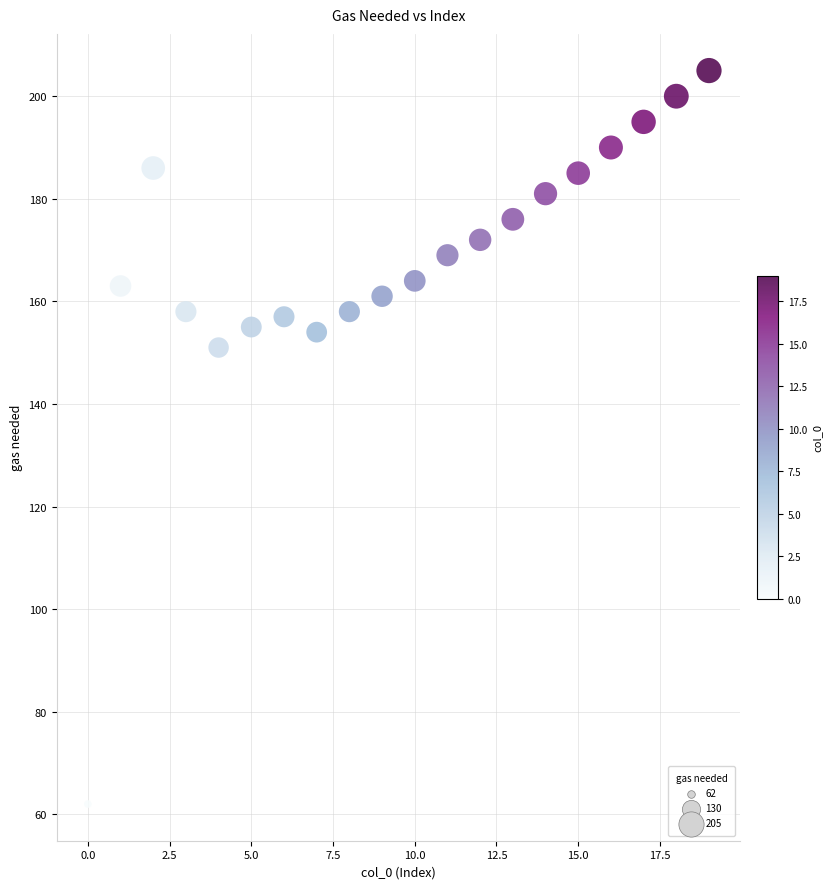

What Y value in the scatter plot is closest to 133?

151